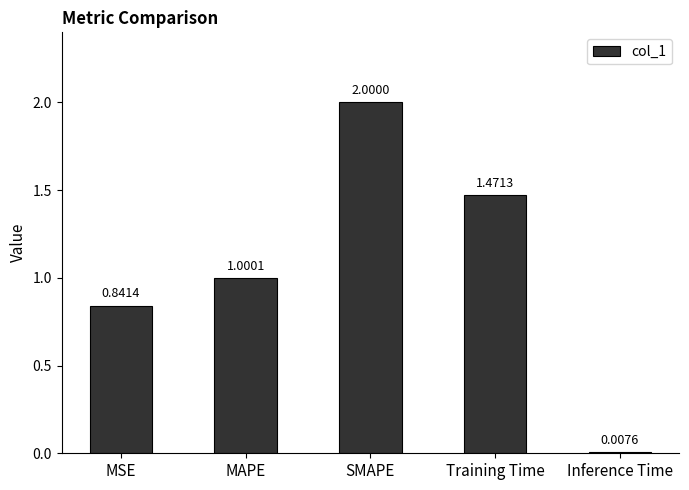

Which has a higher value, SMAPE or MAPE?

SMAPE